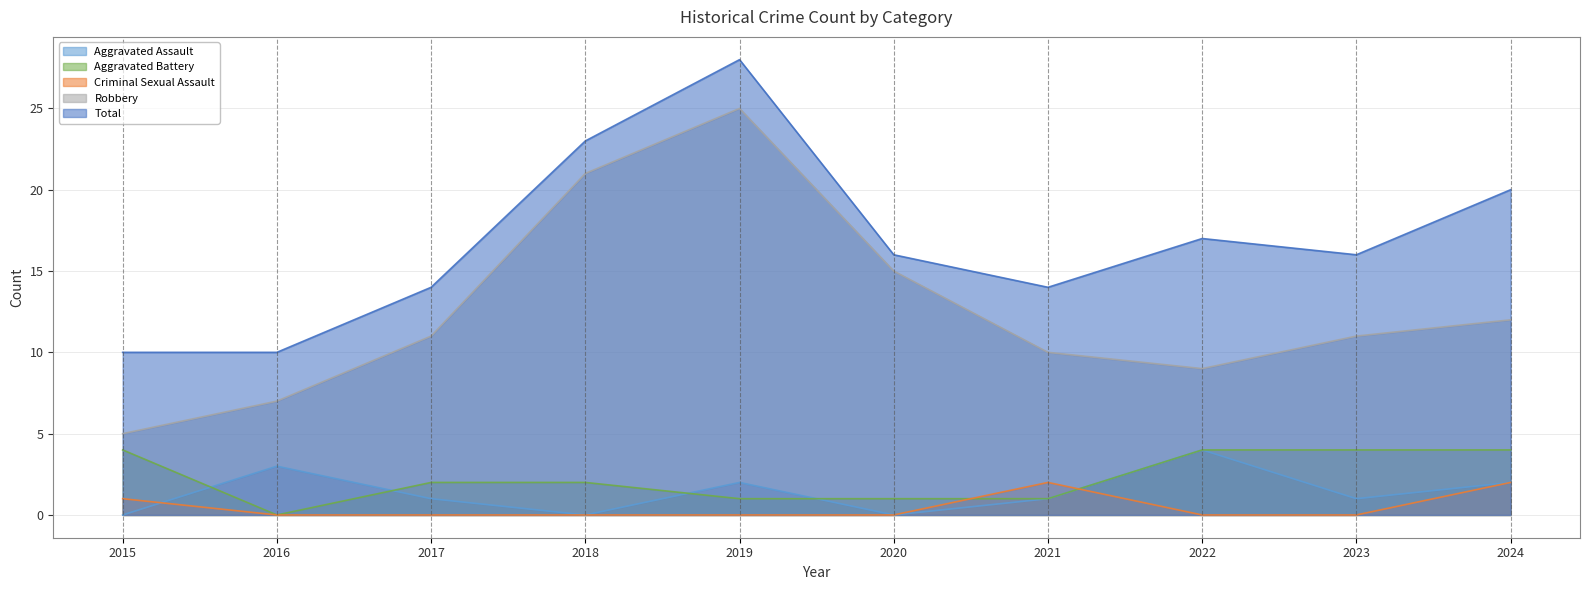

The value of Criminal Sexual Assault at 2024 is 1. True or false?

False